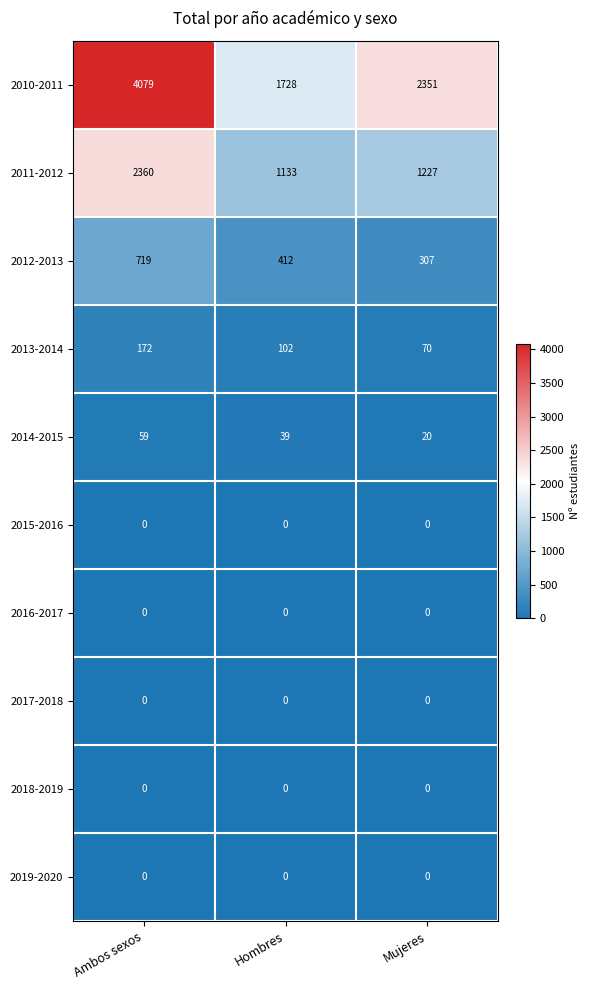

Rank the categories by 2010-2011 value from lowest to highest.

Hombres, Mujeres, Ambos sexos